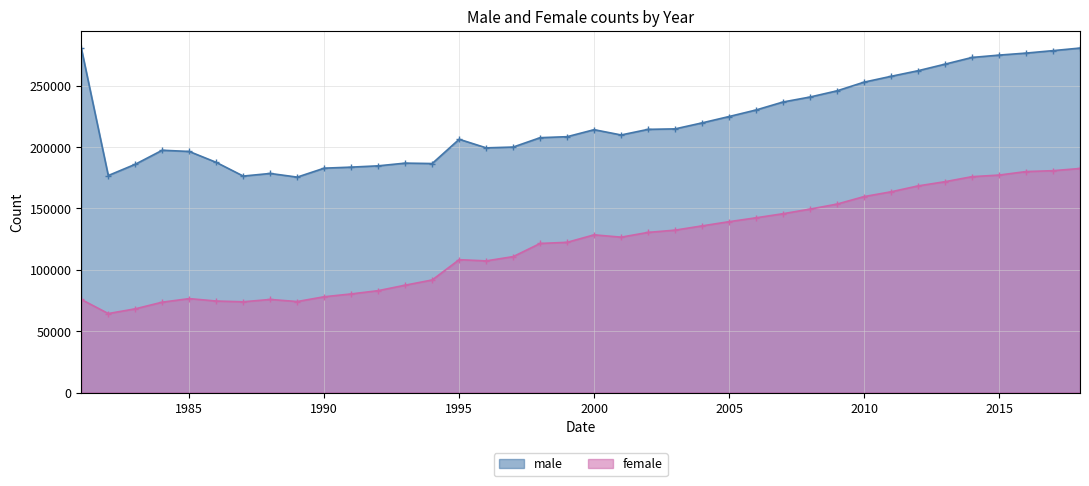

What is the difference between the female values at 1985 and 1988?

688